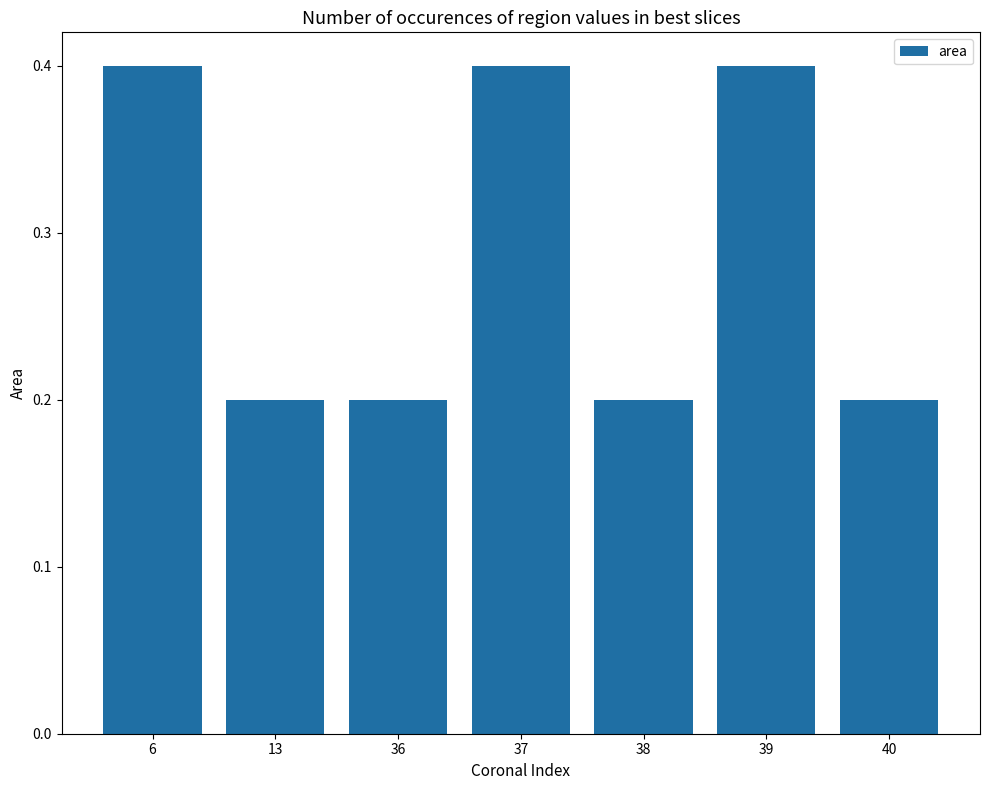

Reading left to right, extract all data points from this chart.

0.4	0.2	0.2	0.4	0.2	0.4	0.2